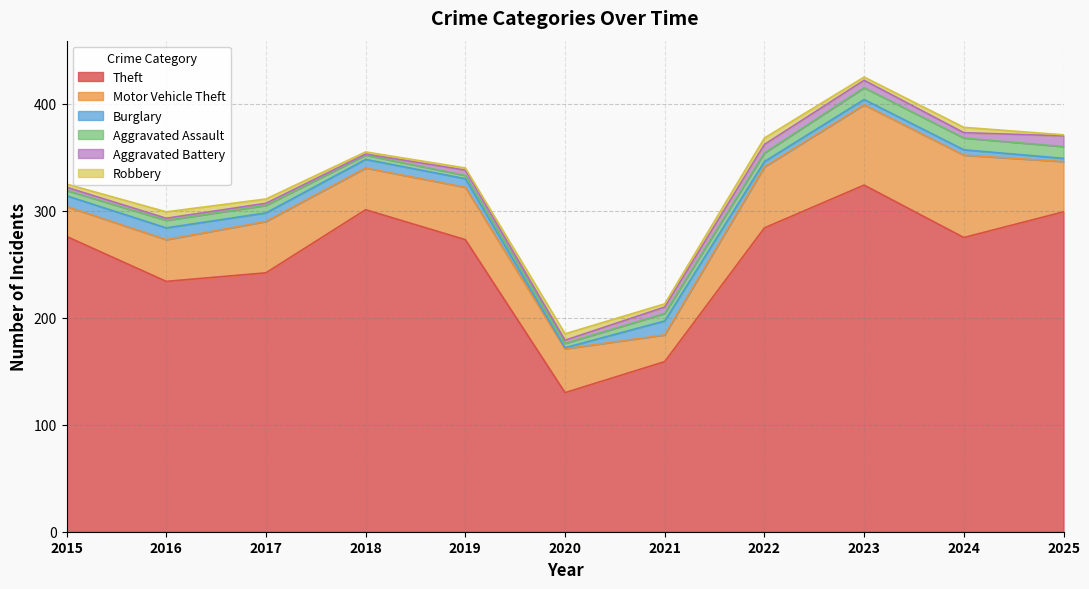

The value of Aggravated Battery at 2017 is 2. True or false?

True